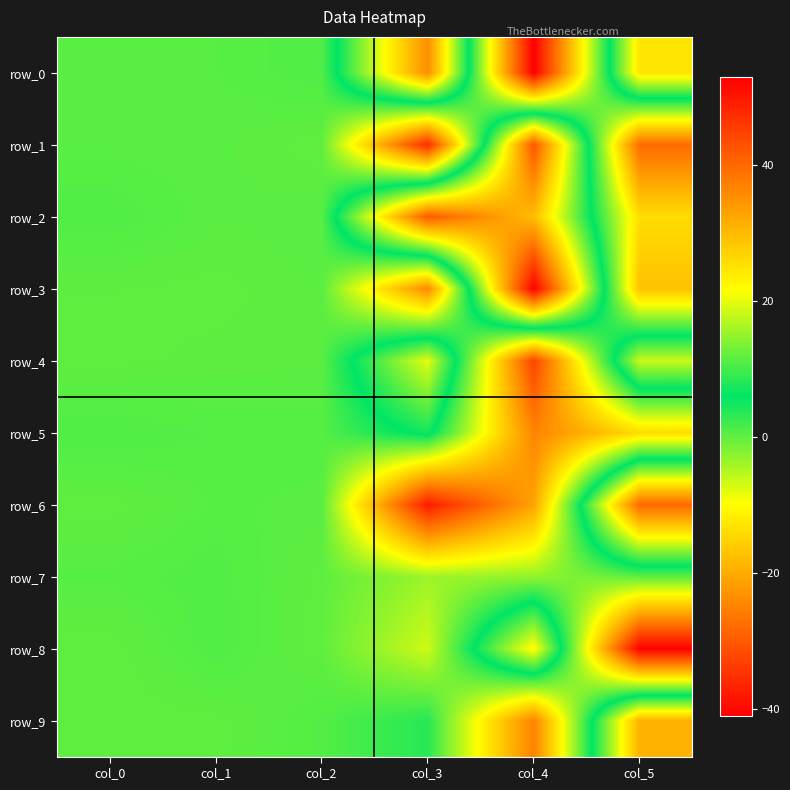

List the labels in order of row_4 value, smallest first.

col_4, col_0, col_1, col_2, col_5, col_3